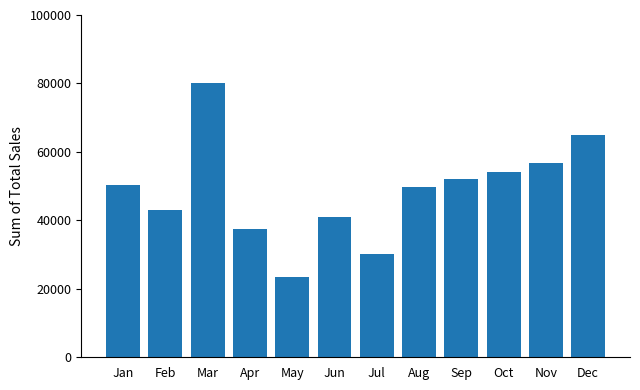

True or false: the data shows 28231.6 at Jun.

False